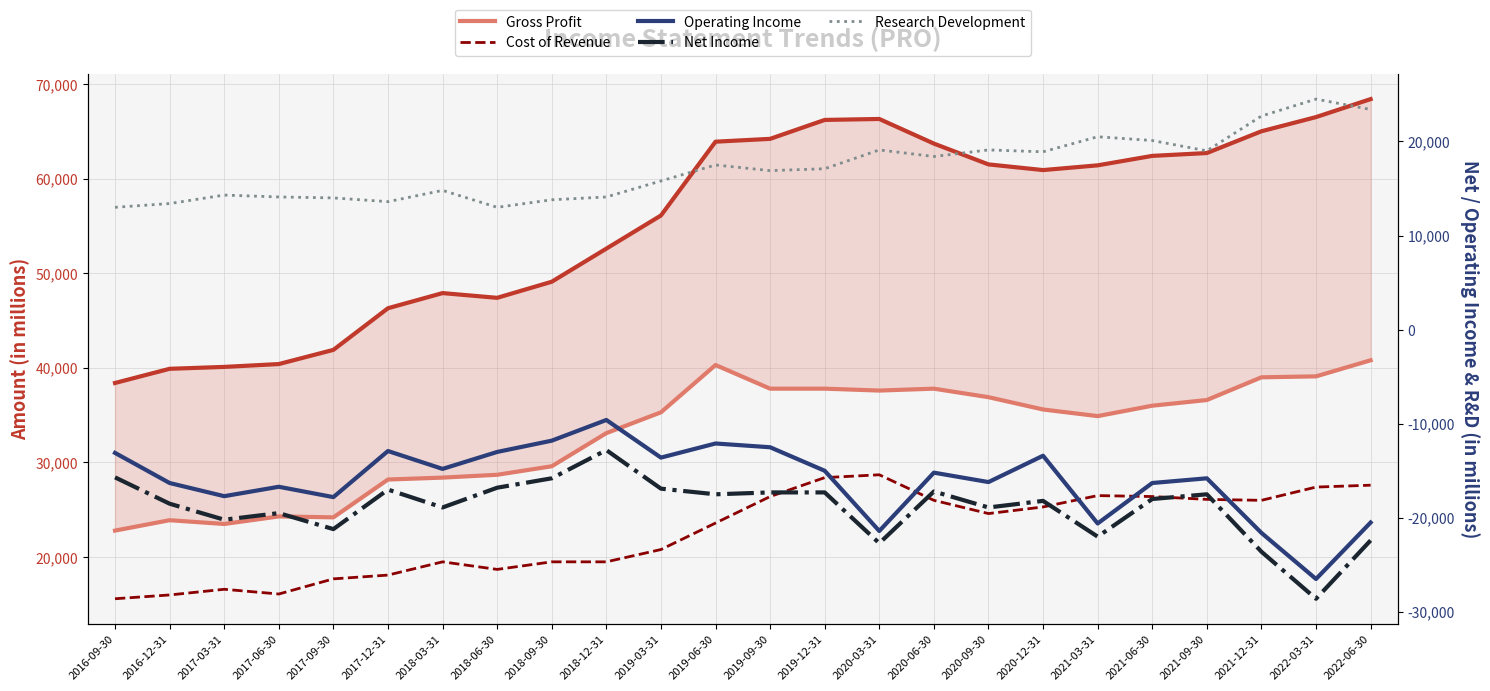

Reading left to right, what are all the values shown in this chart?

Total Revenue: 2016-09-30=38400	2016-12-31=39900	2017-03-31=40100	2017-06-30=40400	2017-09-30=41900	2017-12-31=46300	2018-03-31=47900	2018-06-30=47400	2018-09-30=49100	2018-12-31=52600	2019-03-31=56100	2019-06-30=63900	2019-09-30=64200	2019-12-31=66200	2020-03-31=66300	2020-06-30=63700	2020-09-30=61500	2020-12-31=60900	2021-03-31=61400	2021-06-30=62400	2021-09-30=62700	2021-12-31=65000	2022-03-31=66500	2022-06-30=68400
Gross Profit: 2016-09-30=22800	2016-12-31=23900	2017-03-31=23500	2017-06-30=24300	2017-09-30=24200	2017-12-31=28200	2018-03-31=28400	2018-06-30=28700	2018-09-30=29600	2018-12-31=33100	2019-03-31=35300	2019-06-30=40300	2019-09-30=37800	2019-12-31=37800	2020-03-31=37600	2020-06-30=37800	2020-09-30=36900	2020-12-31=35600	2021-03-31=34900	2021-06-30=36000	2021-09-30=36600	2021-12-31=39000	2022-03-31=39100	2022-06-30=40800
Cost of Revenue: 2016-09-30=15600	2016-12-31=16000	2017-03-31=16600	2017-06-30=16100	2017-09-30=17700	2017-12-31=18100	2018-03-31=19500	2018-06-30=18700	2018-09-30=19500	2018-12-31=19500	2019-03-31=20800	2019-06-30=23600	2019-09-30=26400	2019-12-31=28400	2020-03-31=28700	2020-06-30=26000	2020-09-30=24600	2020-12-31=25300	2021-03-31=26500	2021-06-30=26400	2021-09-30=26100	2021-12-31=26000	2022-03-31=27400	2022-06-30=27600
Operating Income: 2016-09-30=-13100	2016-12-31=-16300	2017-03-31=-17700	2017-06-30=-16700	2017-09-30=-17800	2017-12-31=-12900	2018-03-31=-14800	2018-06-30=-13000	2018-09-30=-11800	2018-12-31=-9600	2019-03-31=-13600	2019-06-30=-12100	2019-09-30=-12500	2019-12-31=-15000	2020-03-31=-21400	2020-06-30=-15200	2020-09-30=-16200	2020-12-31=-13400	2021-03-31=-20600	2021-06-30=-16300	2021-09-30=-15800	2021-12-31=-21600	2022-03-31=-26500	2022-06-30=-20500
Net Income: 2016-09-30=-15700	2016-12-31=-18500	2017-03-31=-20200	2017-06-30=-19500	2017-09-30=-21200	2017-12-31=-17000	2018-03-31=-18900	2018-06-30=-16800	2018-09-30=-15800	2018-12-31=-12800	2019-03-31=-16900	2019-06-30=-17500	2019-09-30=-17300	2019-12-31=-17300	2020-03-31=-22700	2020-06-30=-17200	2020-09-30=-18900	2020-12-31=-18200	2021-03-31=-22000	2021-06-30=-18000	2021-09-30=-17500	2021-12-31=-23600	2022-03-31=-28600	2022-06-30=-22400
Research Development: 2016-09-30=13000	2016-12-31=13400	2017-03-31=14300	2017-06-30=14100	2017-09-30=14000	2017-12-31=13600	2018-03-31=14800	2018-06-30=13000	2018-09-30=13800	2018-12-31=14100	2019-03-31=15800	2019-06-30=17500	2019-09-30=16900	2019-12-31=17100	2020-03-31=19100	2020-06-30=18400	2020-09-30=19100	2020-12-31=18900	2021-03-31=20500	2021-06-30=20100	2021-09-30=19000	2021-12-31=22700	2022-03-31=24500	2022-06-30=23400